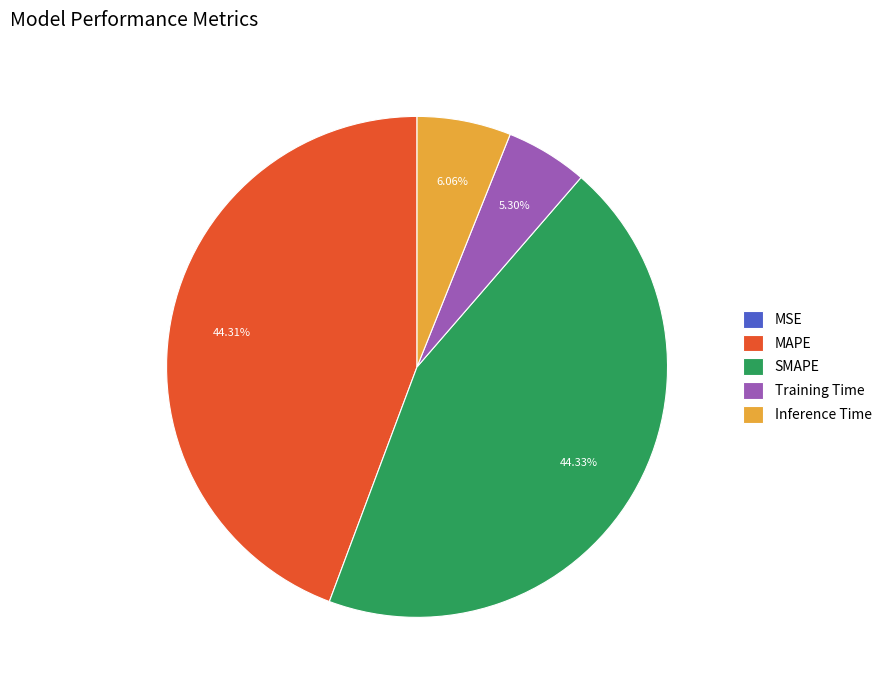

Which has a higher value, Inference Time or Training Time?

Inference Time